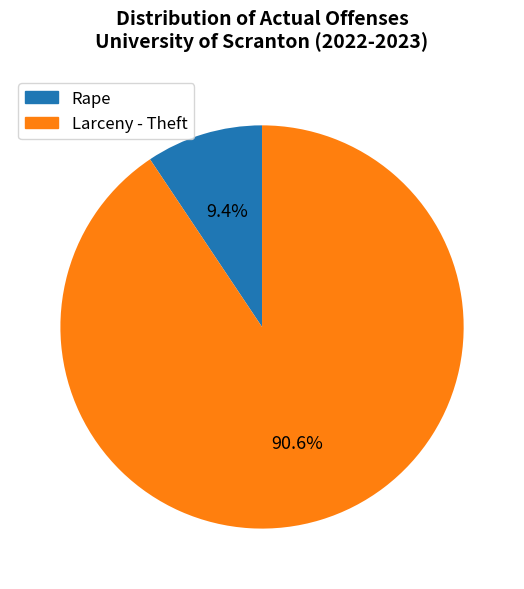

To the nearest percent, what is the combined percentage of Larceny - Theft and Rape?

100%